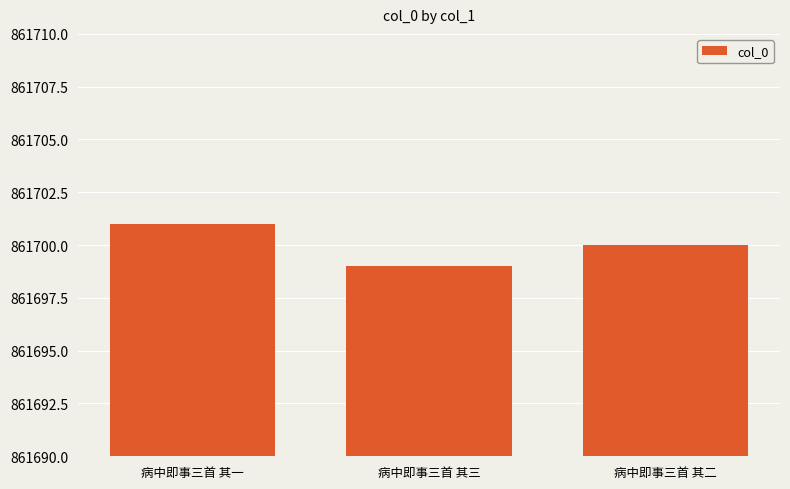

What is the sum of the values at 病中即事三首 其二 and 病中即事三首 其一?

1723401